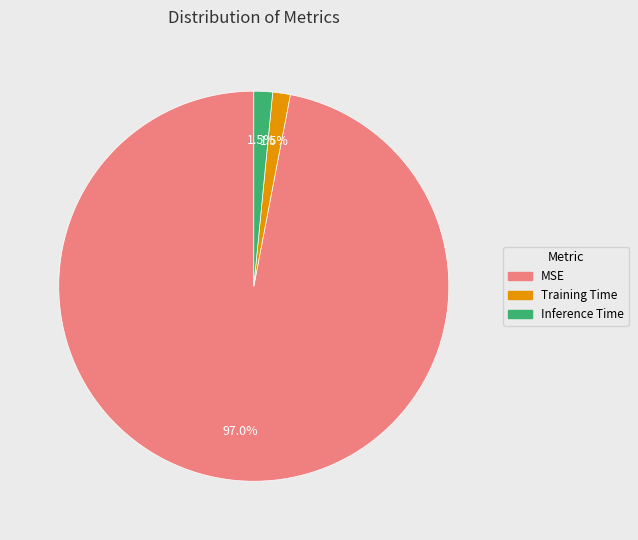

True or false: Training Time accounts for 10% of the total.

False